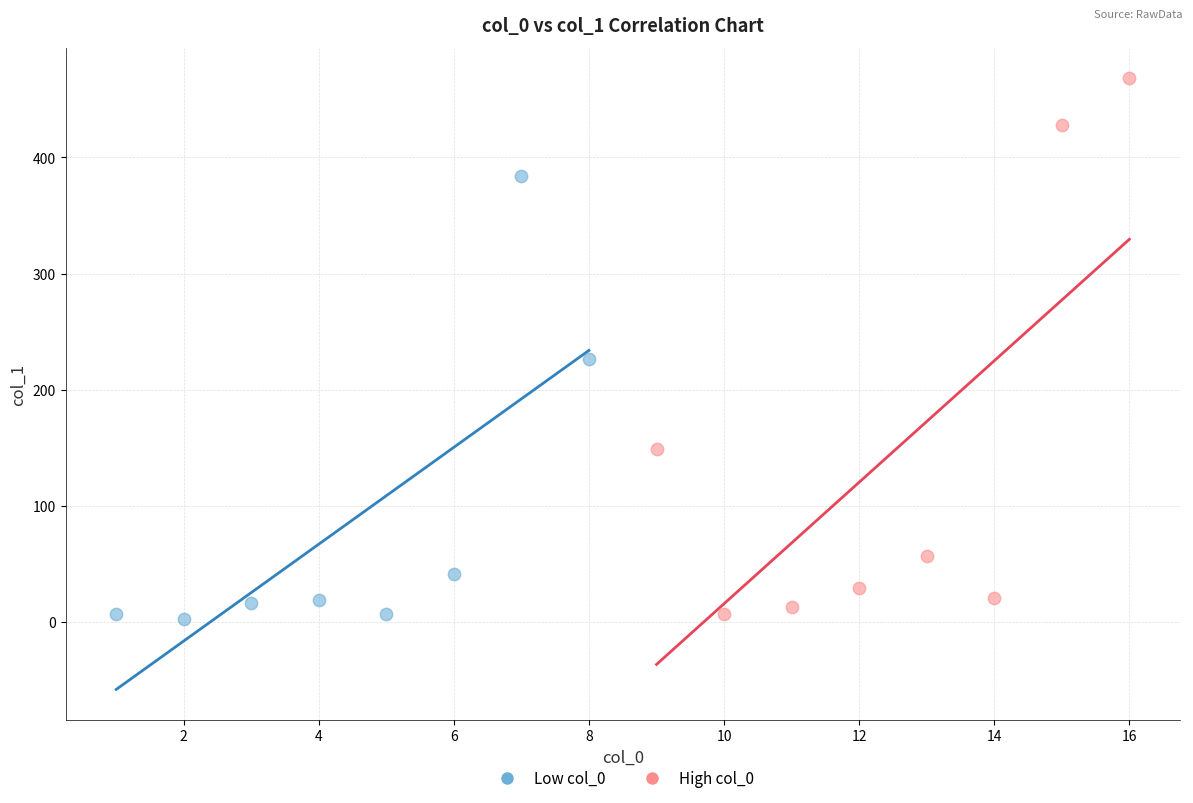

Which series has the largest Y range (max minus min)?

High col_0